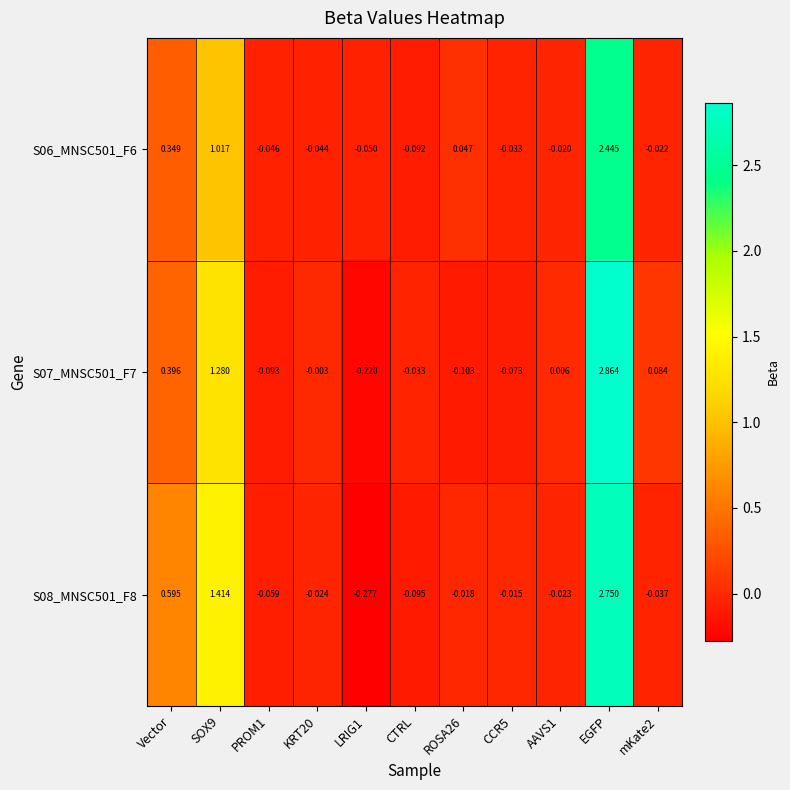

List the series in order of their peak value, lowest first.

S06_MNSC501_F6, S08_MNSC501_F8, S07_MNSC501_F7